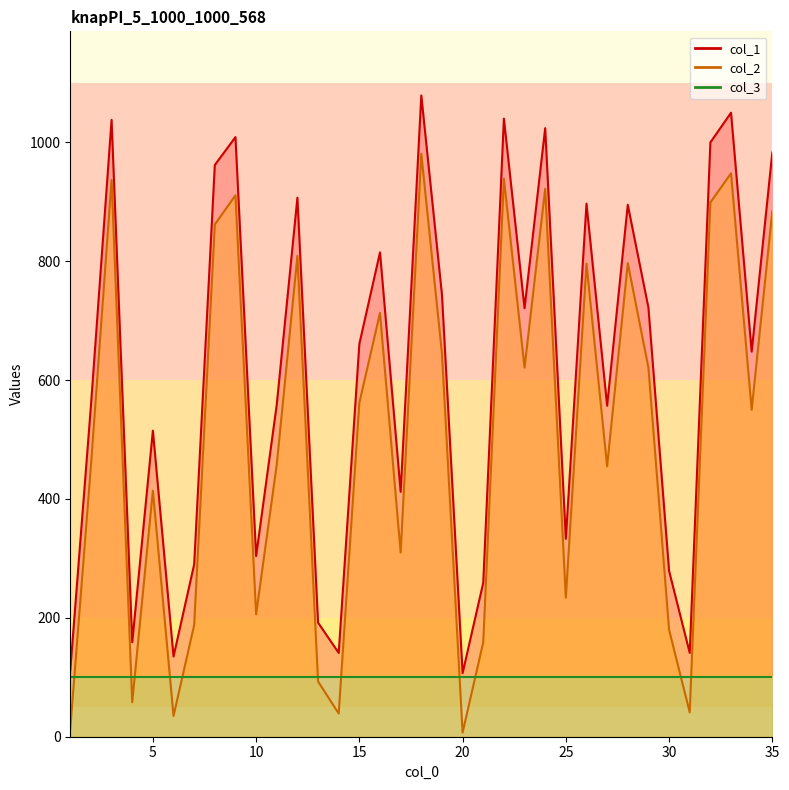

Is the value of col_1 at 1 greater than the value of col_2 at 28?

No